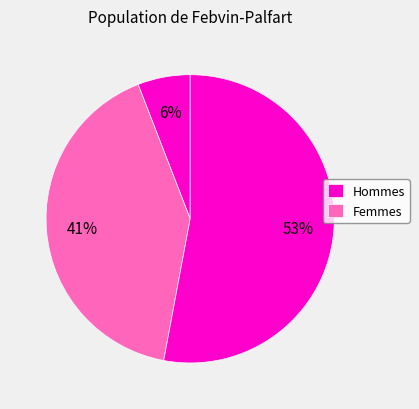

How many slices are in this pie chart?

3